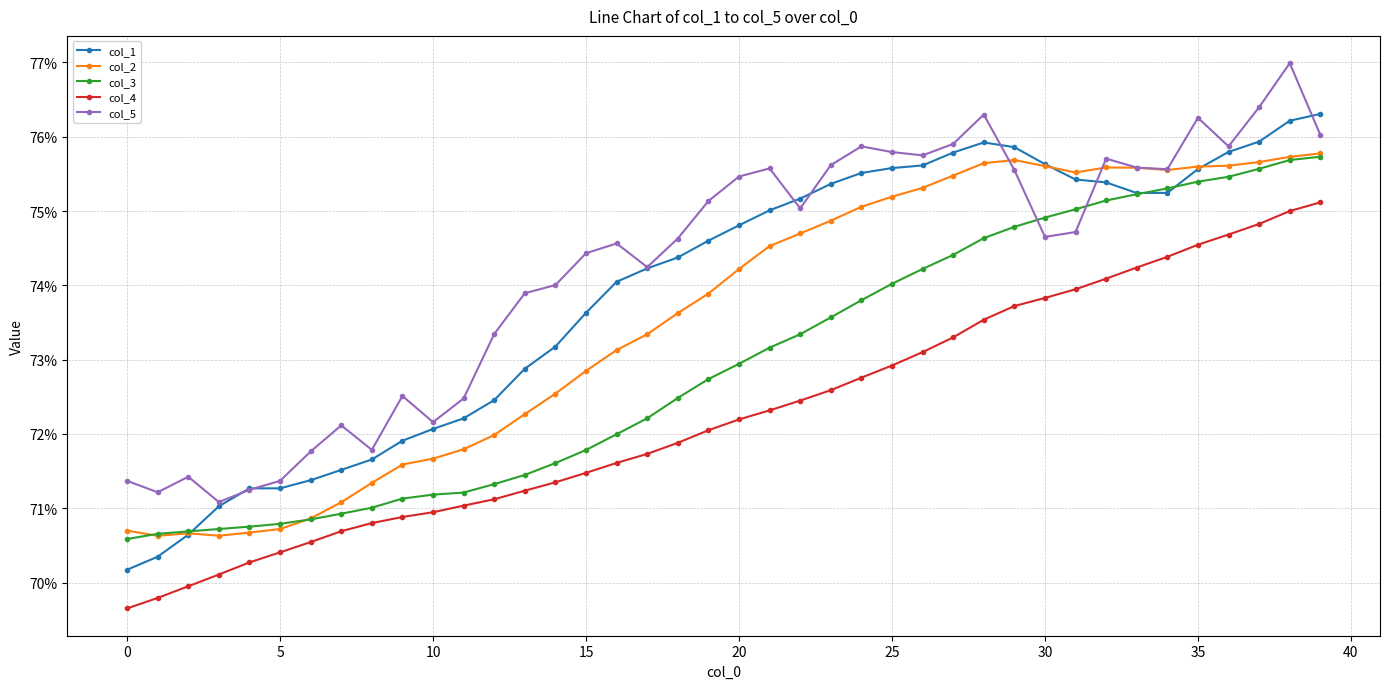

True or false: col_4 and col_5 intersect in this chart.

False